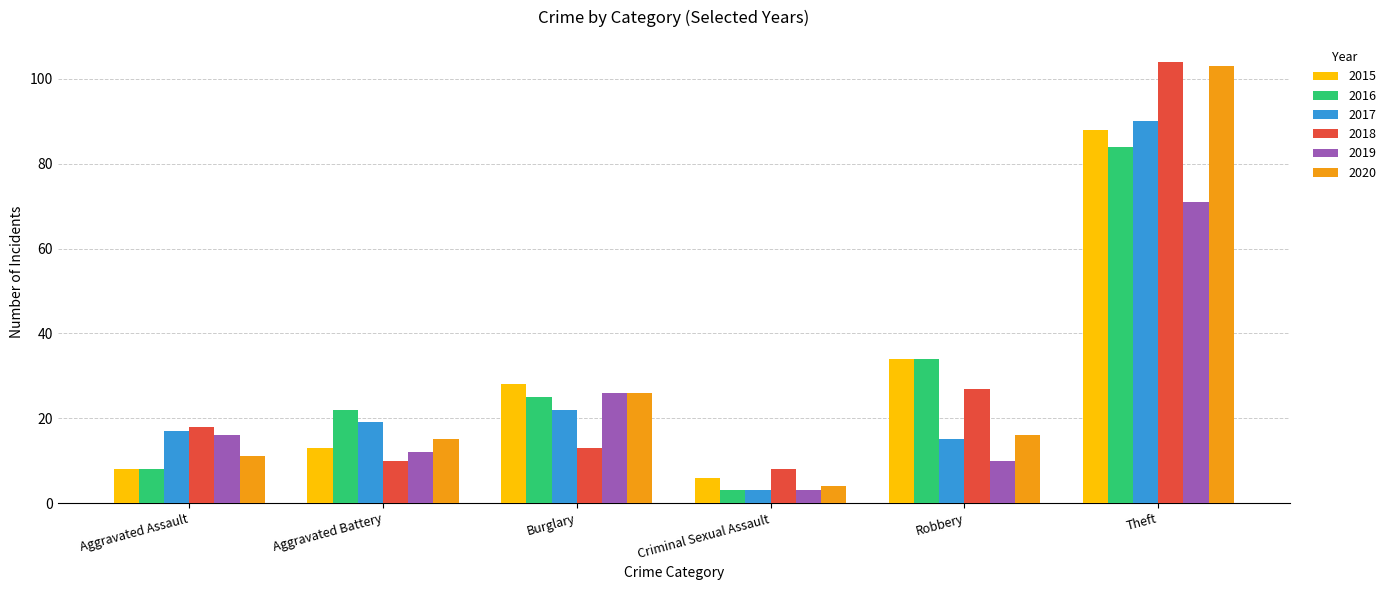

What is the difference between the second highest and second lowest values in the 2015 series?

26